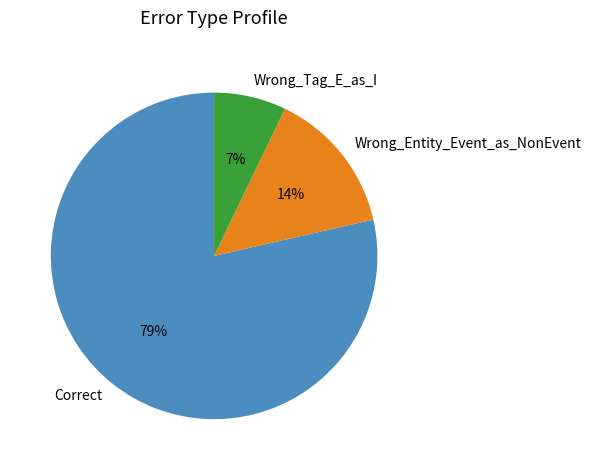

Is there a majority slice in this chart?

Yes